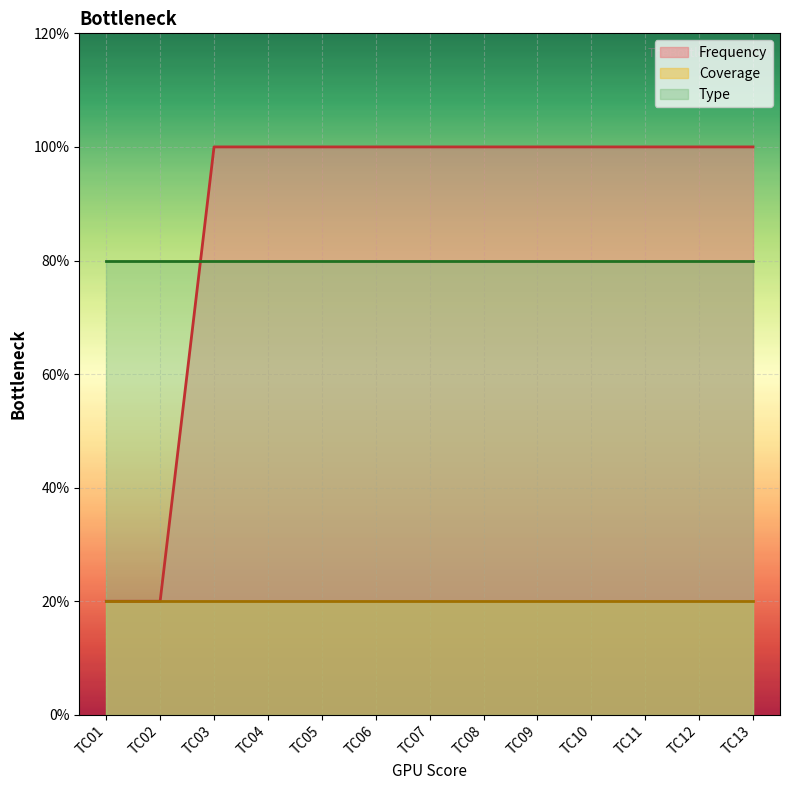

Does the chart display data point markers on the line(s)?

No